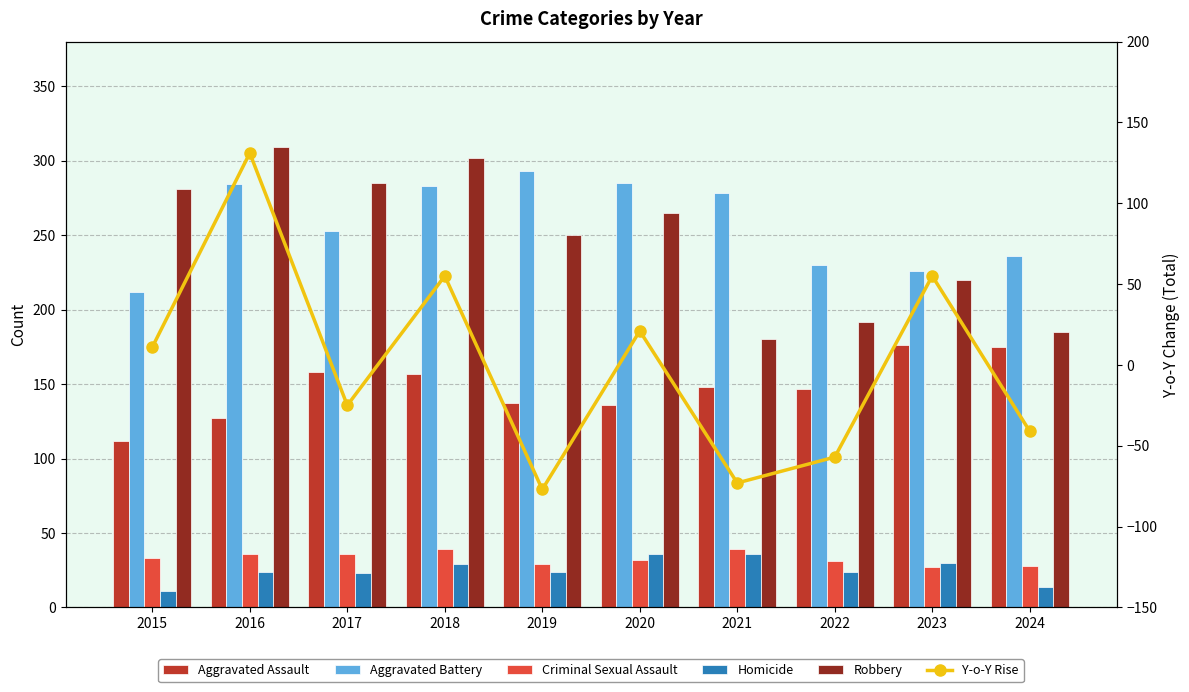

Reading left to right, extract all data points from this chart.

Aggravated Assault: 2015=112	2016=127	2017=158	2018=157	2019=137	2020=136	2021=148	2022=147	2023=176	2024=175
Aggravated Battery: 2015=212	2016=284	2017=253	2018=283	2019=293	2020=285	2021=278	2022=230	2023=226	2024=236
Criminal Sexual Assault: 2015=33	2016=36	2017=36	2018=39	2019=29	2020=32	2021=39	2022=31	2023=27	2024=28
Homicide: 2015=11	2016=24	2017=23	2018=29	2019=24	2020=36	2021=36	2022=24	2023=30	2024=14
Robbery: 2015=281	2016=309	2017=285	2018=302	2019=250	2020=265	2021=180	2022=192	2023=220	2024=185
Y-o-Y Rise: 2015=11	2016=131	2017=-25	2018=55	2019=-77	2020=21	2021=-73	2022=-57	2023=55	2024=-41